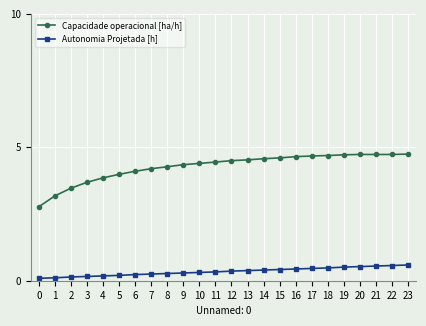

What is the greatest value displayed?

4.7